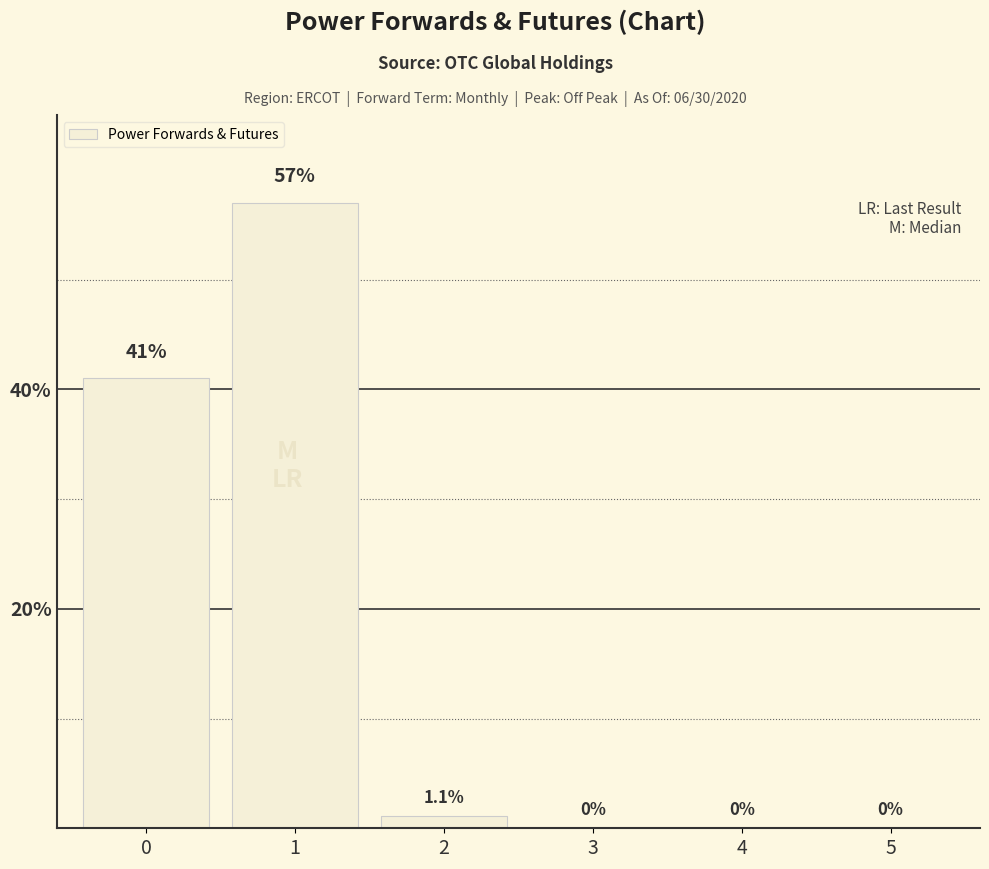

What is the change in value from 1 to 5?

-57.0